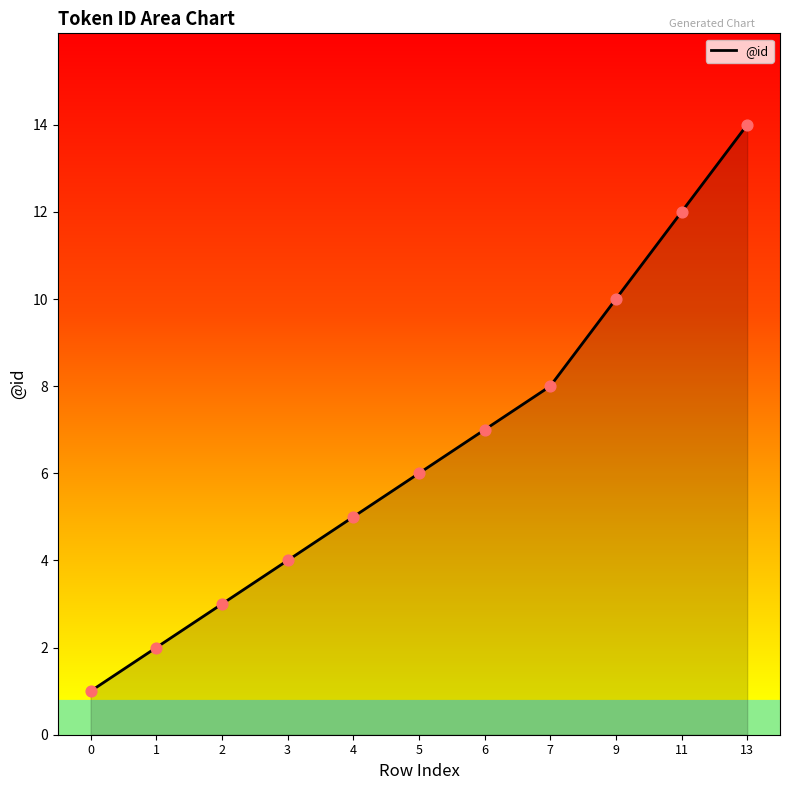

What is the change in value from 4 to 5?

+1